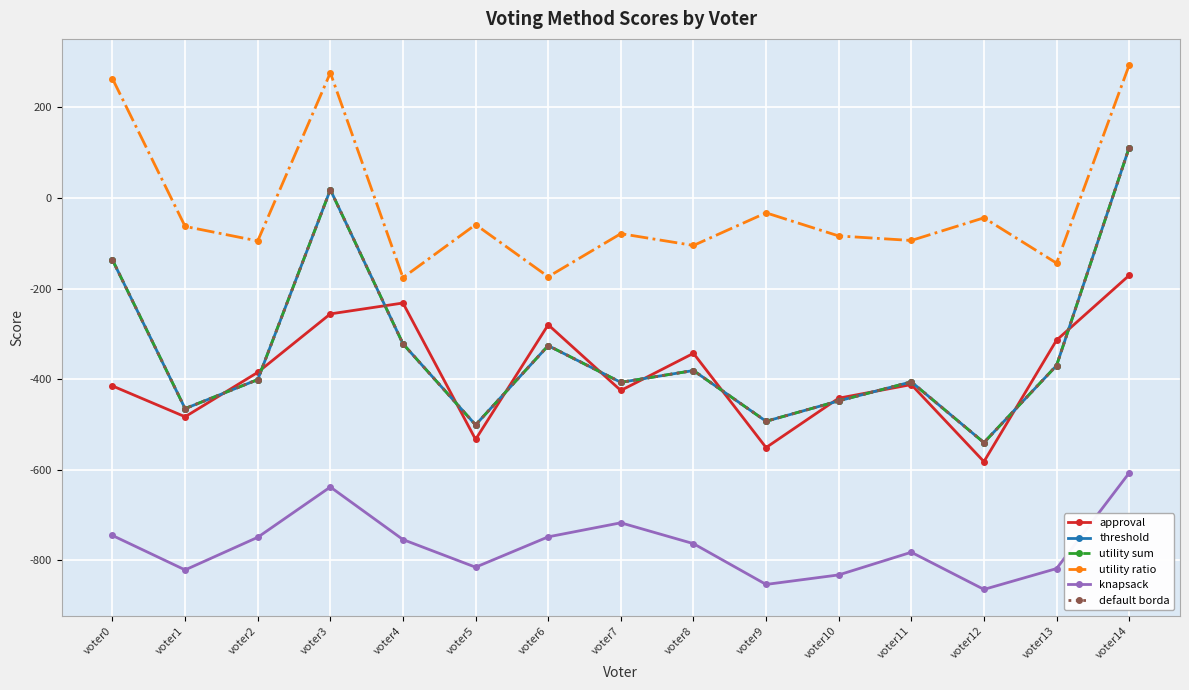

Is this an area chart (filled region under the line)?

No